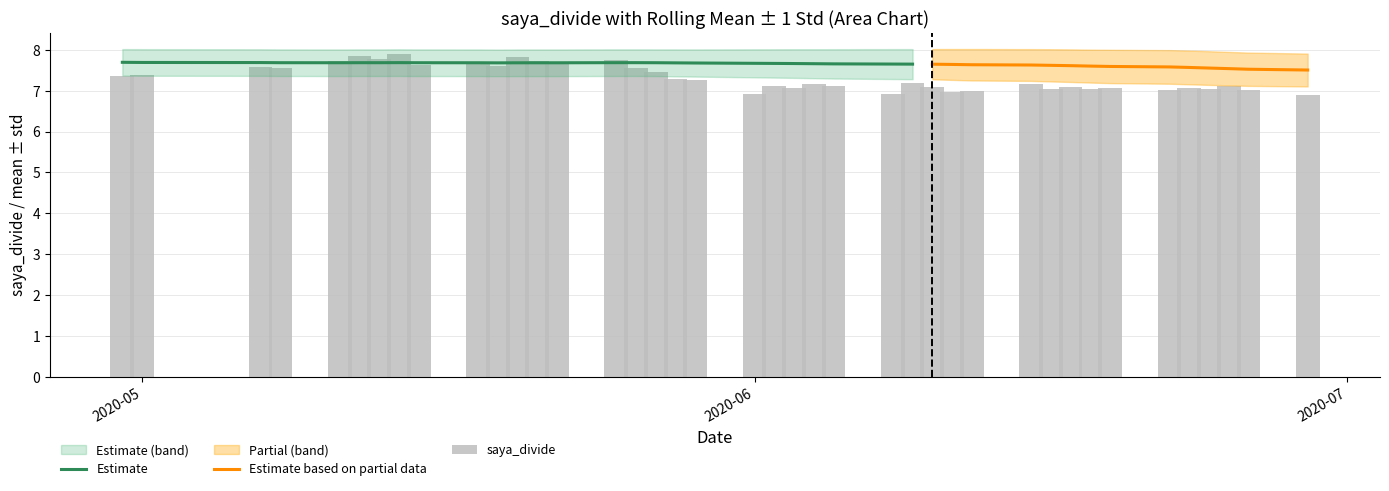

What is the sum of all saya_divide values?

292.5